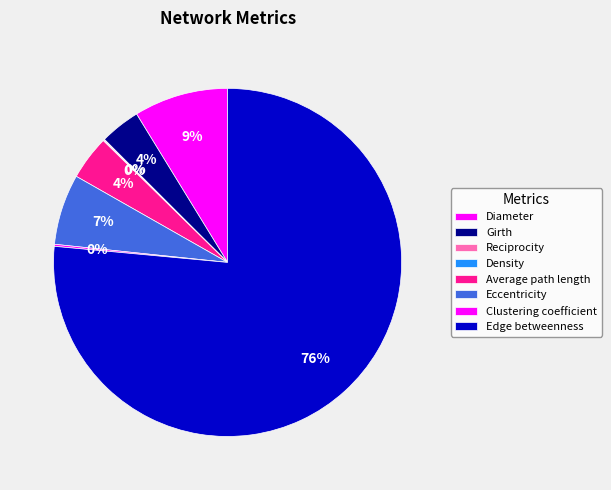

To the nearest percent, what is the combined percentage of Eccentricity and Clustering coefficient?

7%